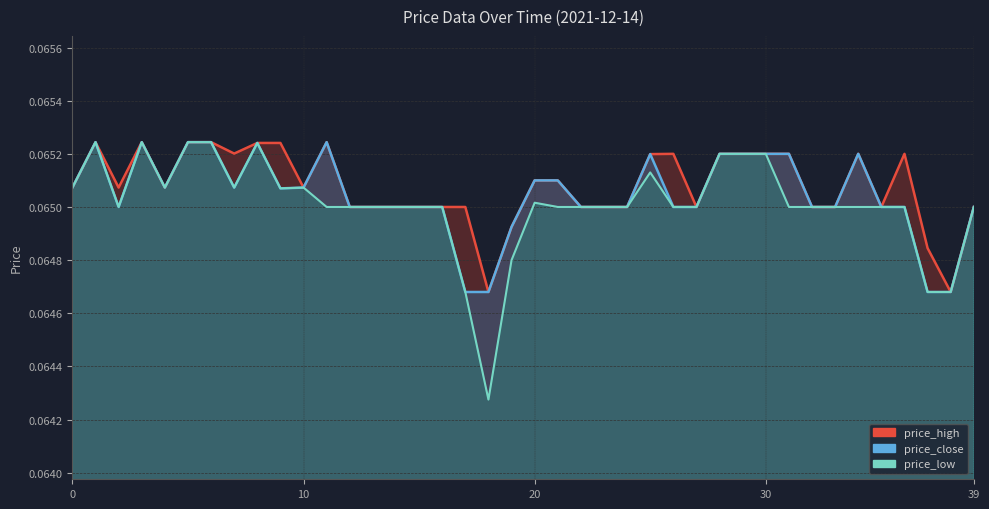

What is the total value across all series at 36?

0.2